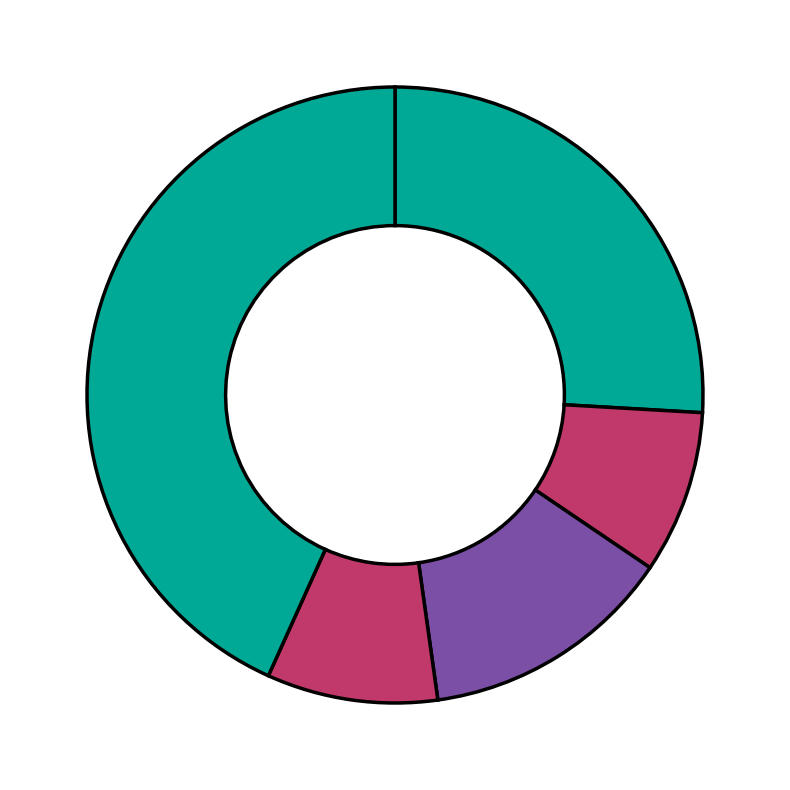

What is the smallest slice in the pie chart?

Hyrican Informationssysteme